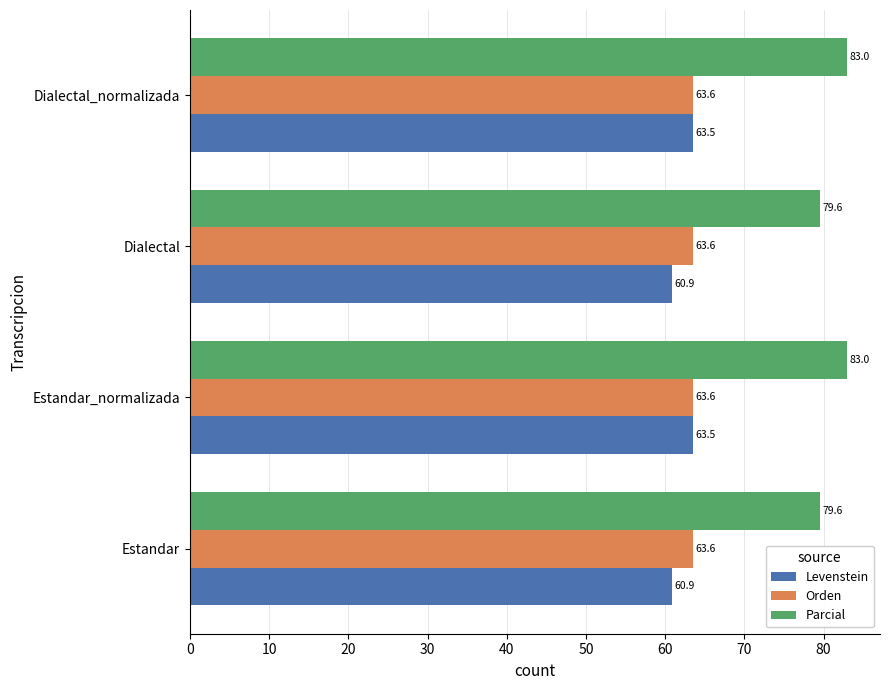

What is the sum of all Levenstein values?

248.7